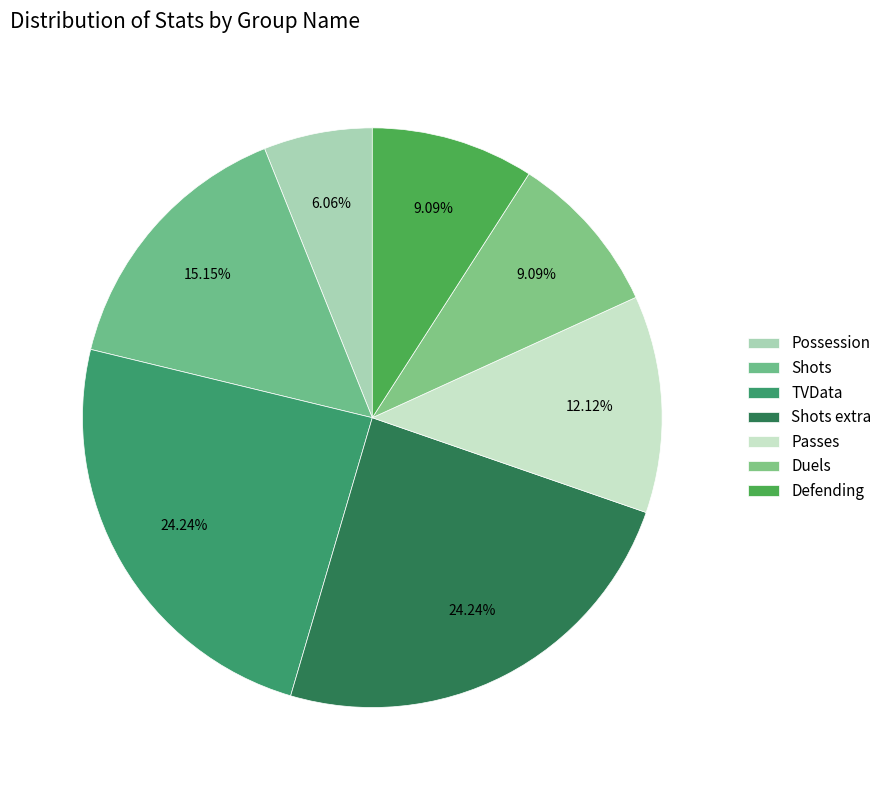

How many slices are in this pie chart?

7